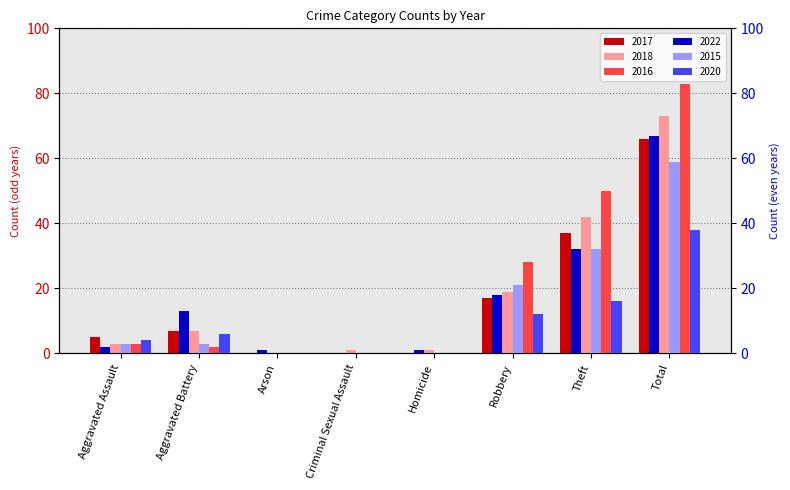

How many bars are there in total?

48